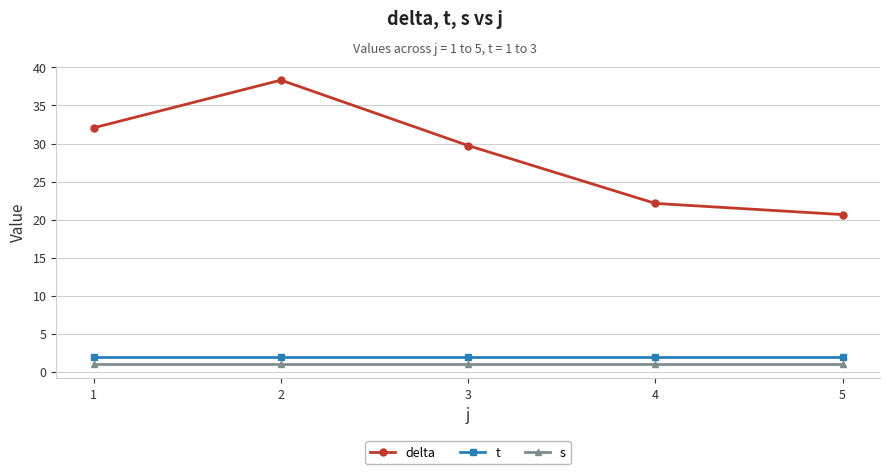

What is the spread (max minus min) of values at 4?

21.1